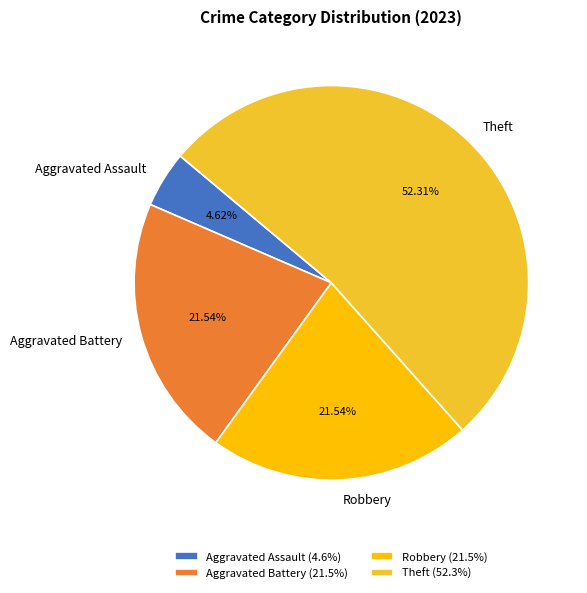

Count the number of slices in the pie.

4